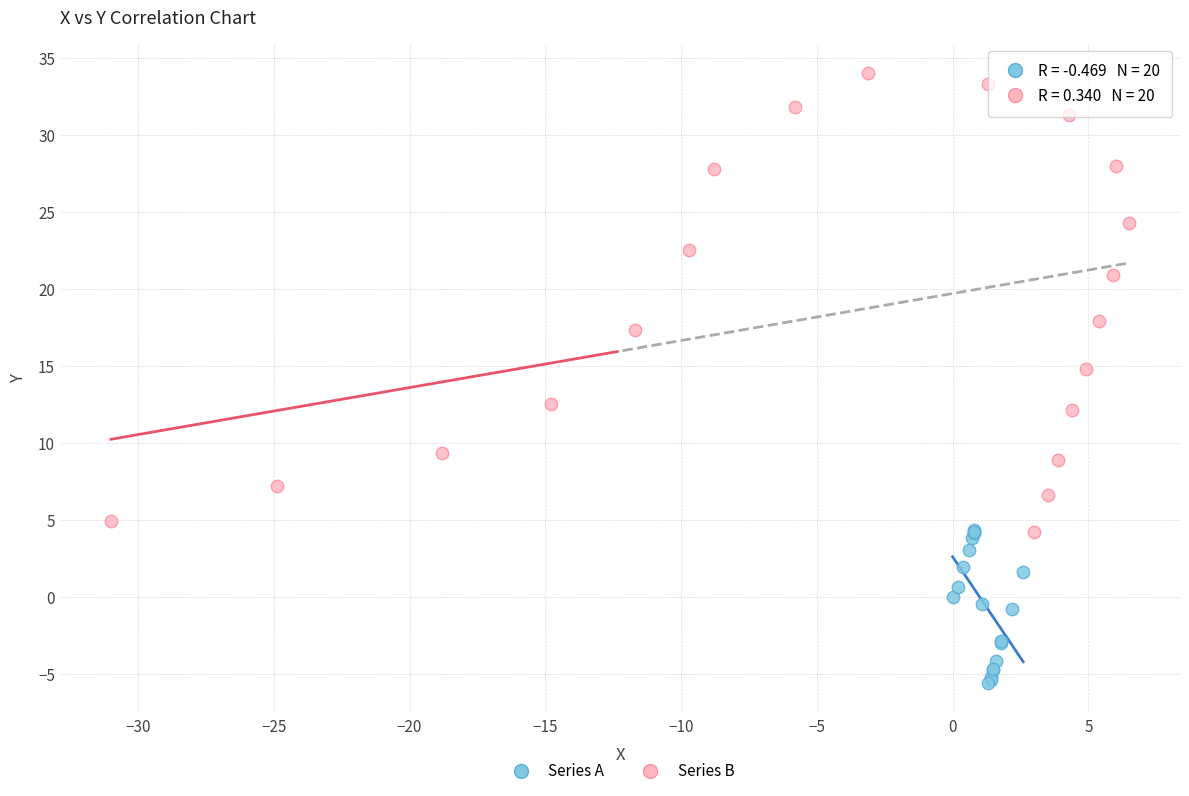

Which series has the largest Y range (max minus min)?

Series B